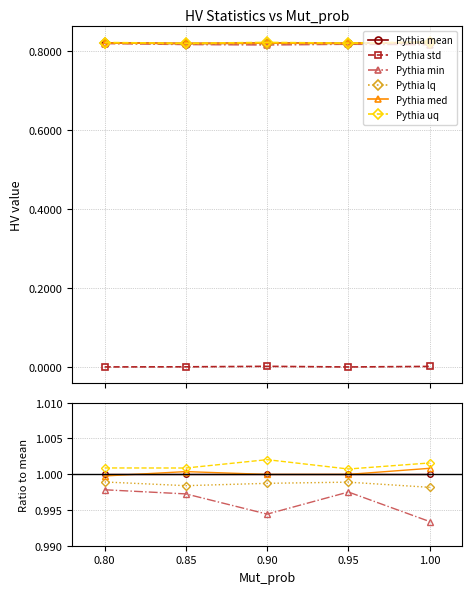

What is the sum of the mean values at 0.85 and 0.9?

1.6